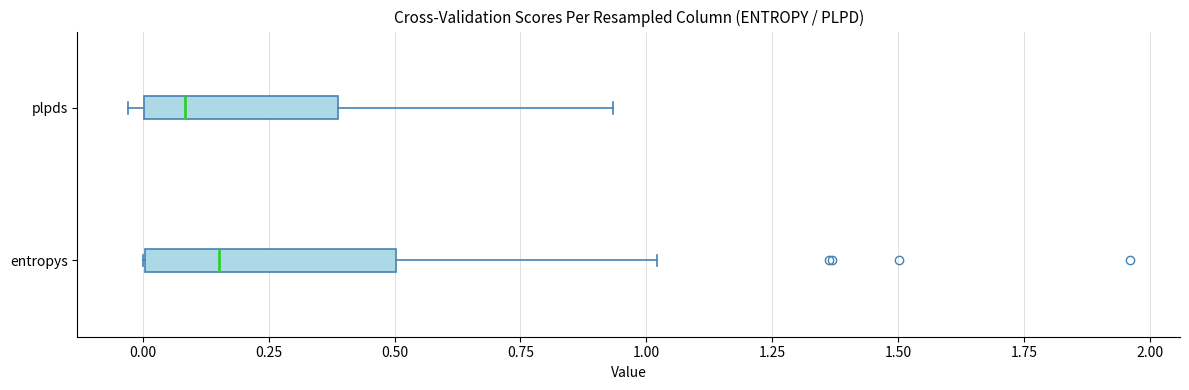

Which box's median line is the furthest to the left?

plpds